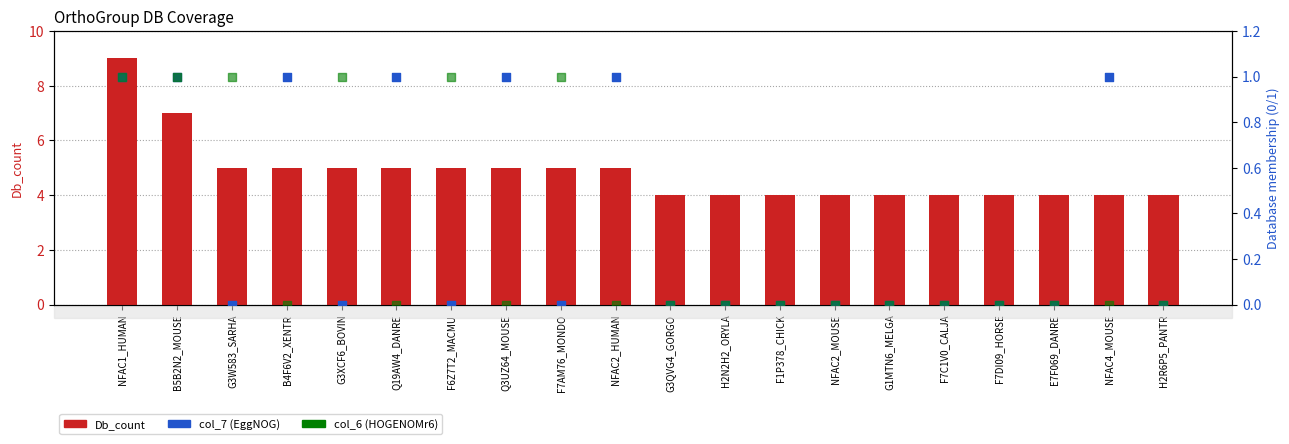

Which series has the widest spread of Y values?

Db_count